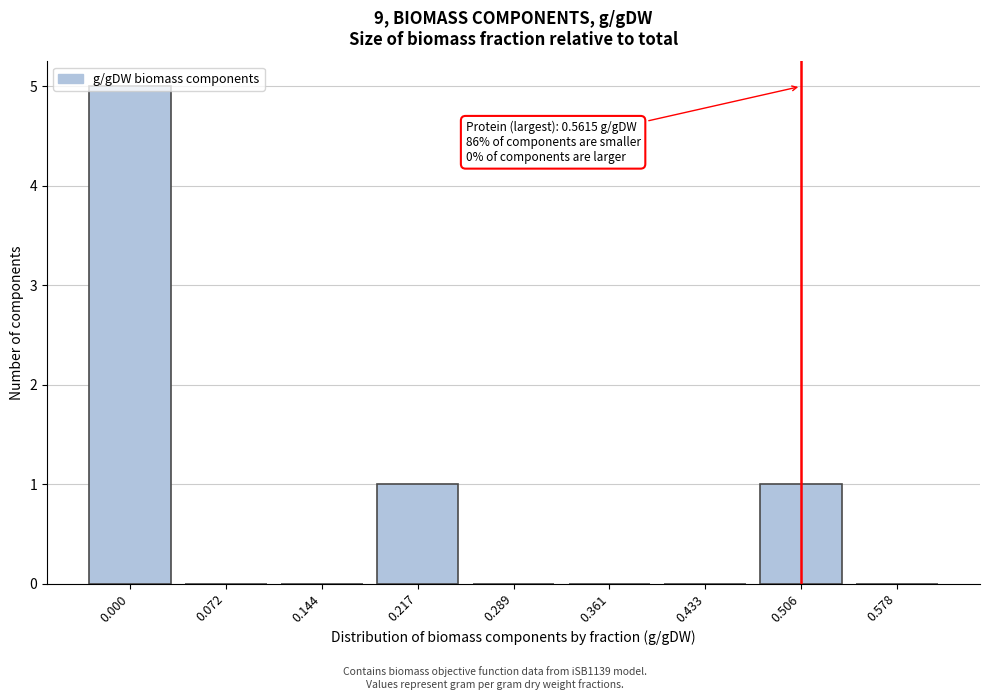

What is the sum of all values?

7